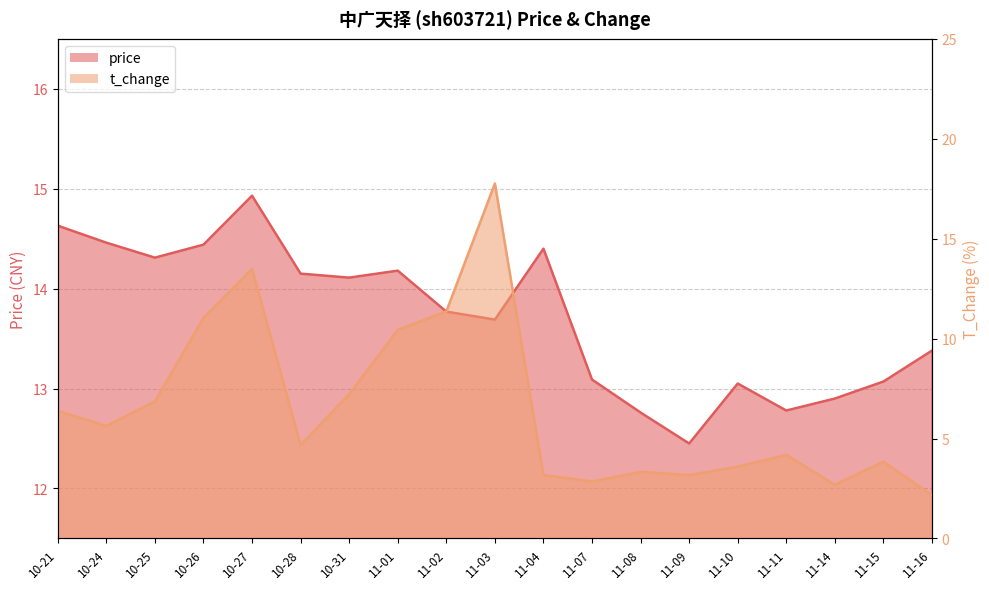

Read the price value at 10-24.

14.5